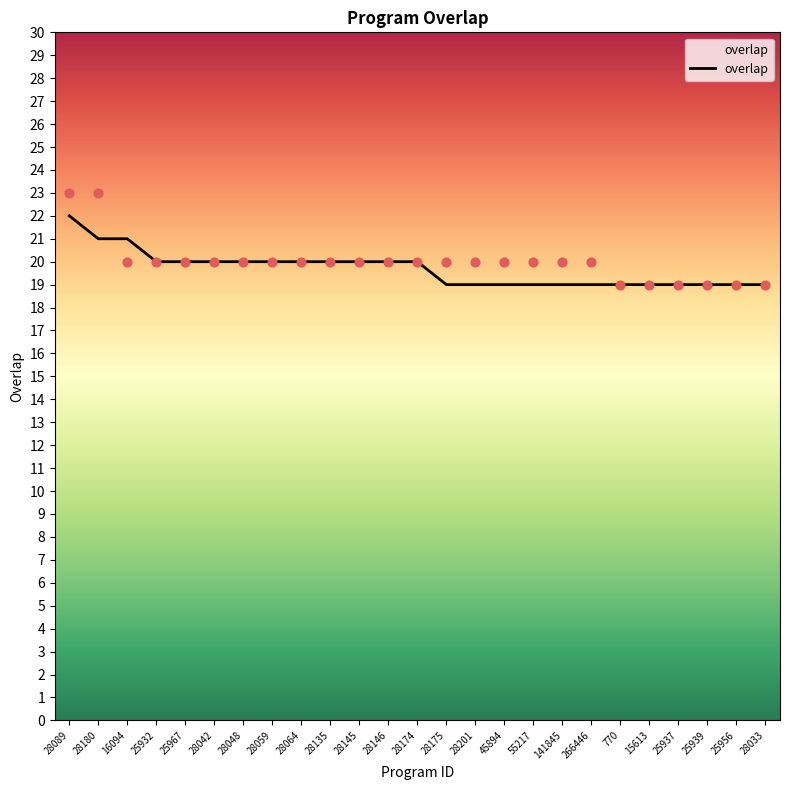

What is the ratio of the value at 45894 to the value at 266446?

1.0